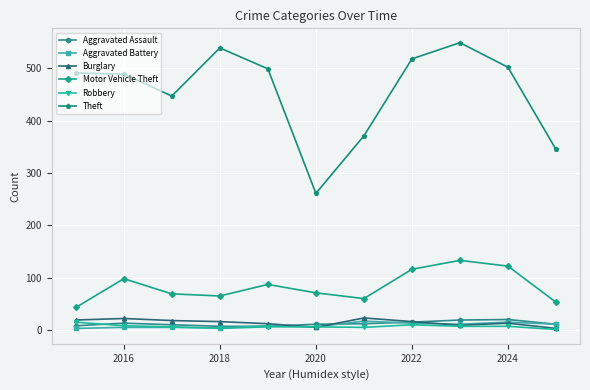

What is the minimum value shown in the chart?

1